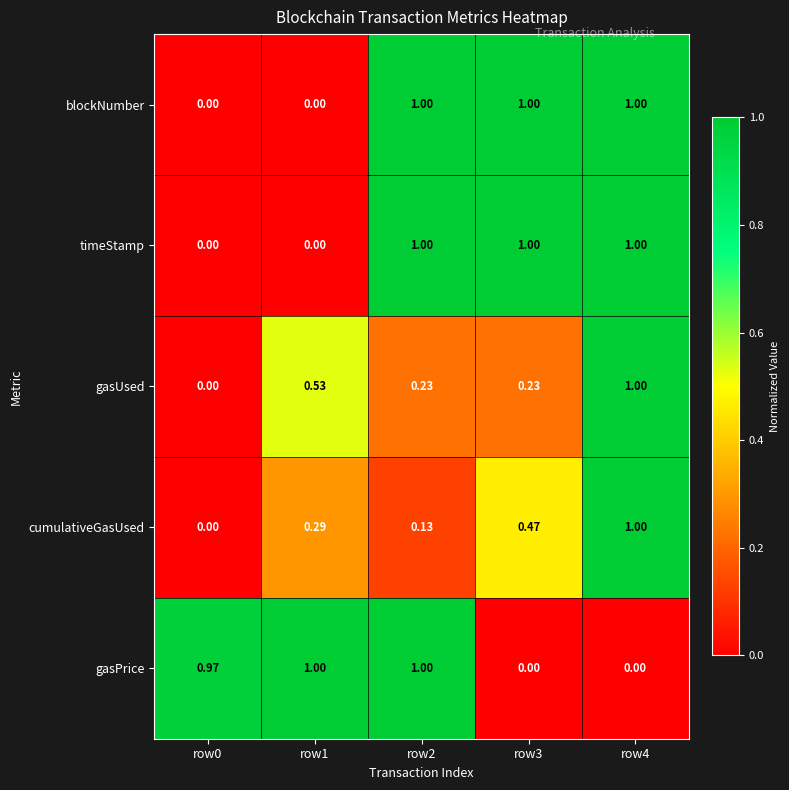

How many values in blockNumber are above zero?

3